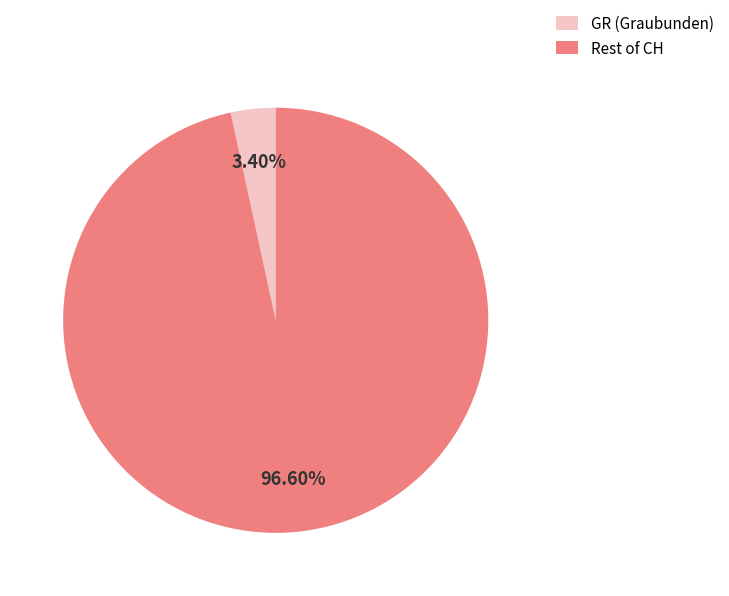

To the nearest percent, what is the average slice percentage?

50%